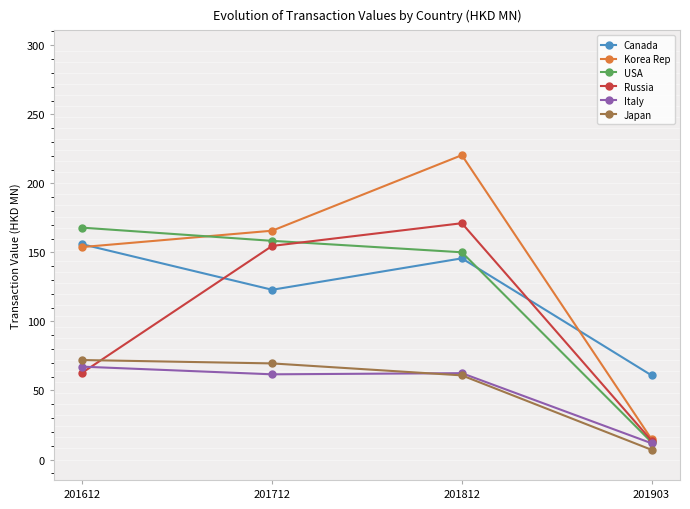

What are all the series names shown in the legend?

Canada, Korea Rep, USA, Russia, Italy, Japan